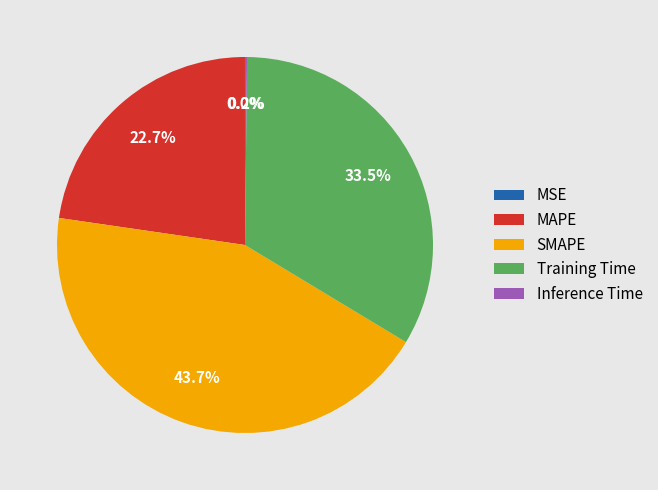

Between SMAPE and Training Time, which is larger?

SMAPE